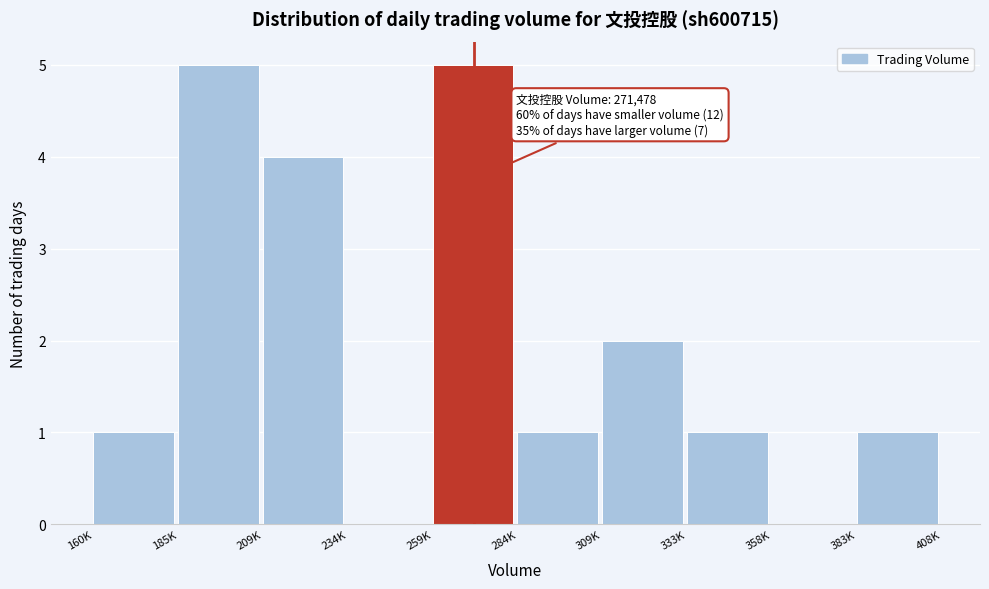

Reading right to left, extract all data points from this chart.

383K=1	358K=0	333K=1	309K=2	284K=1	259K=5	234K=0	209K=4	185K=5	160K=1